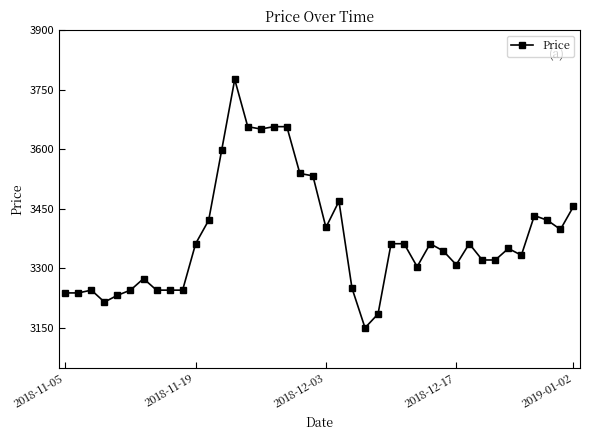

What is the minimum value shown in the chart?

3150